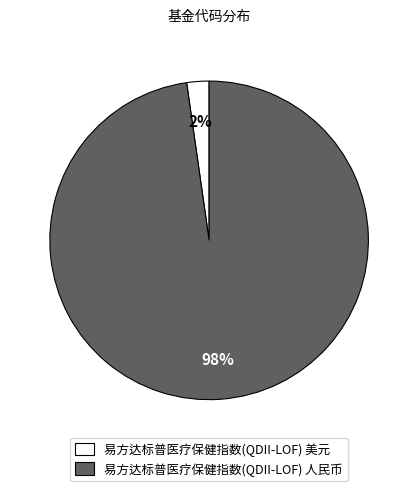

Combined, do 易方达标普医疗保健指数(QDII-LOF) 人民币 and 易方达标普医疗保健指数(QDII-LOF) 美元 account for over 50%?

Yes